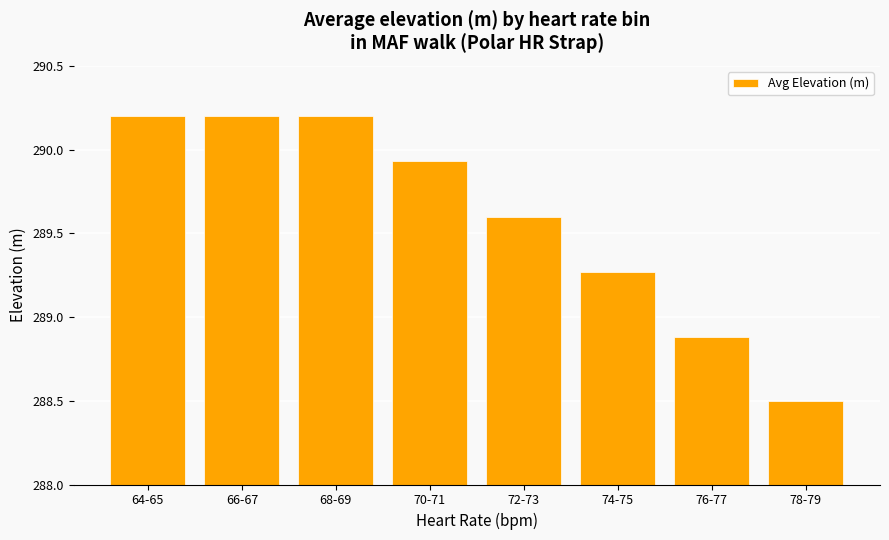

What is the maximum value shown in the chart?

290.2